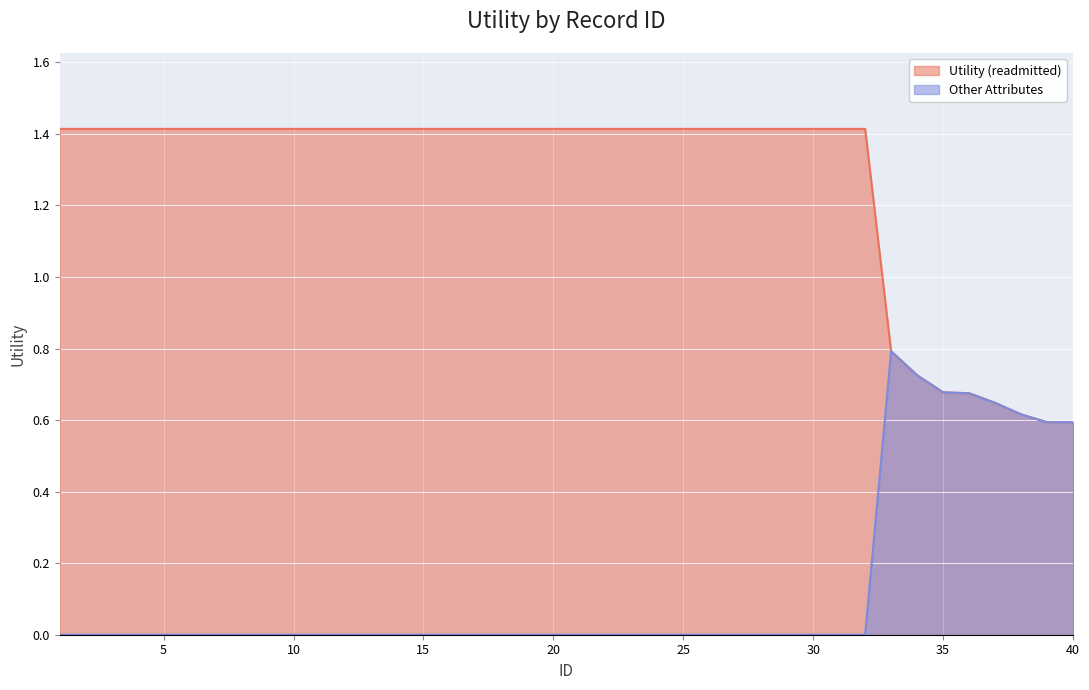

True or false: Utility (readmitted) and Other Attributes cross at least once.

False